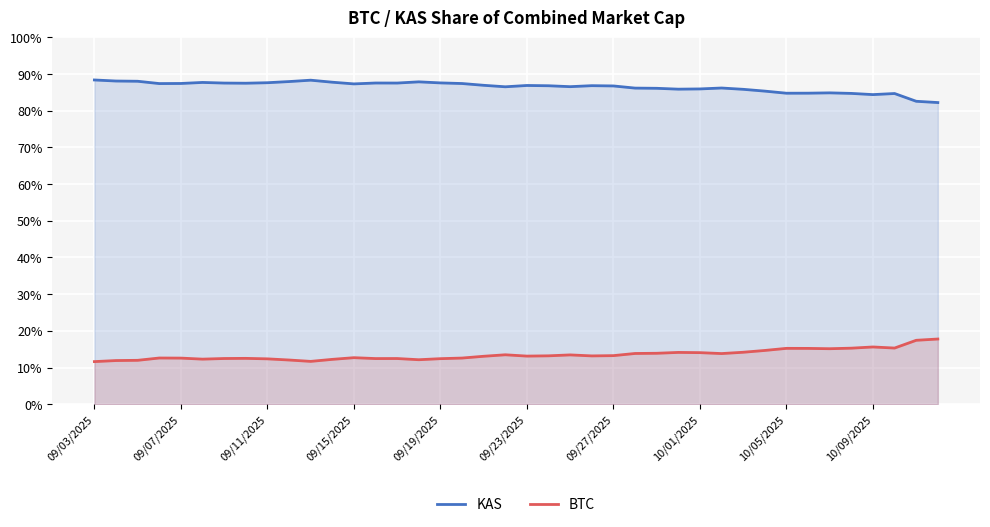

How many series are shown in this chart?

2